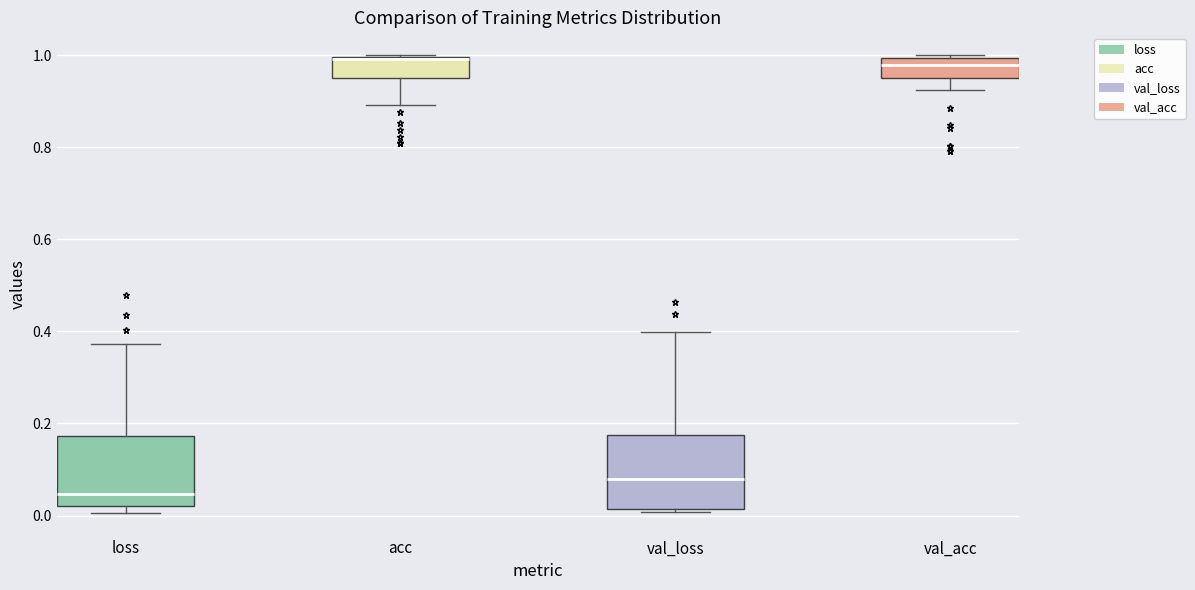

Where does the upper whisker of the box for val_loss end on the y-axis? The values are not printed on the chart, so give them approximately, as read against the axis.

0.40